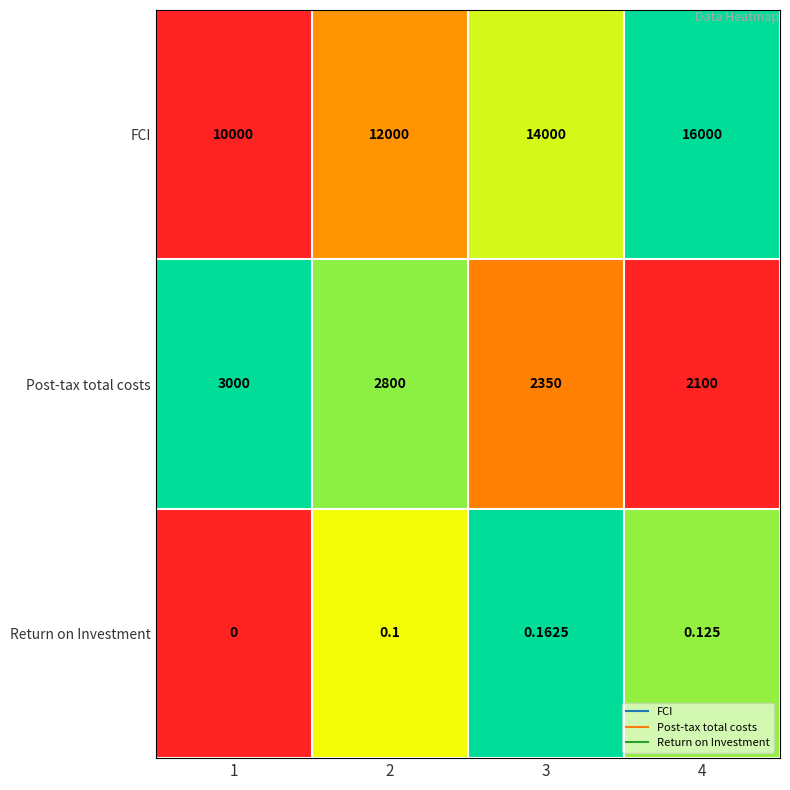

List the series in order of their peak value, lowest first.

Return on Investment, Post-tax total costs, FCI